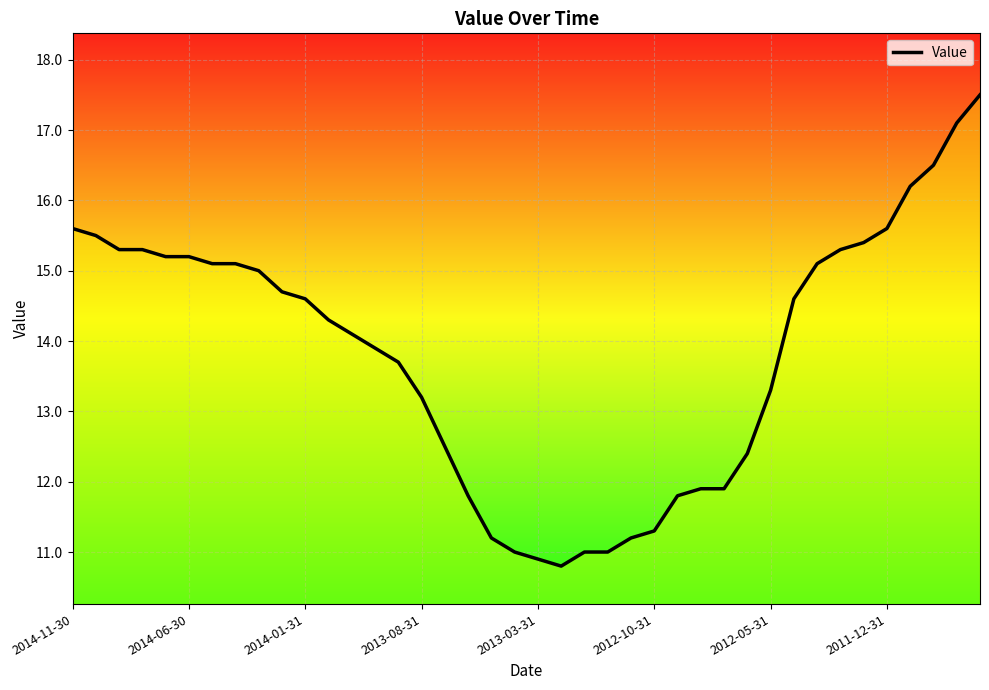

Is this an area chart (filled region under the line)?

No